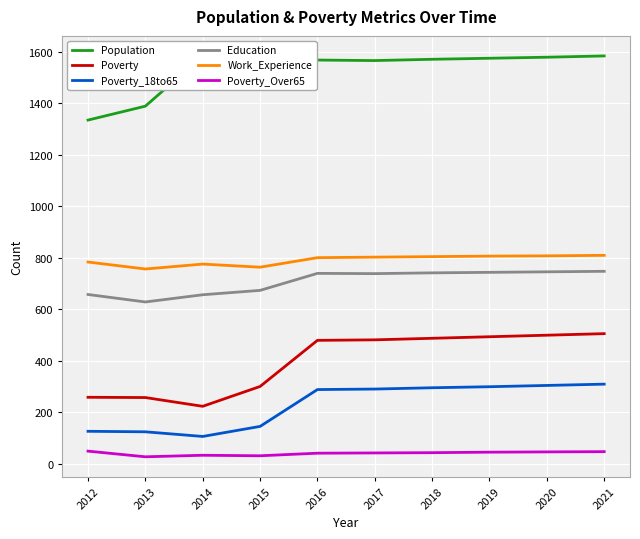

What are all the series names shown in the legend?

Population, Poverty, Poverty_18to65, Education, Work_Experience, Poverty_Over65